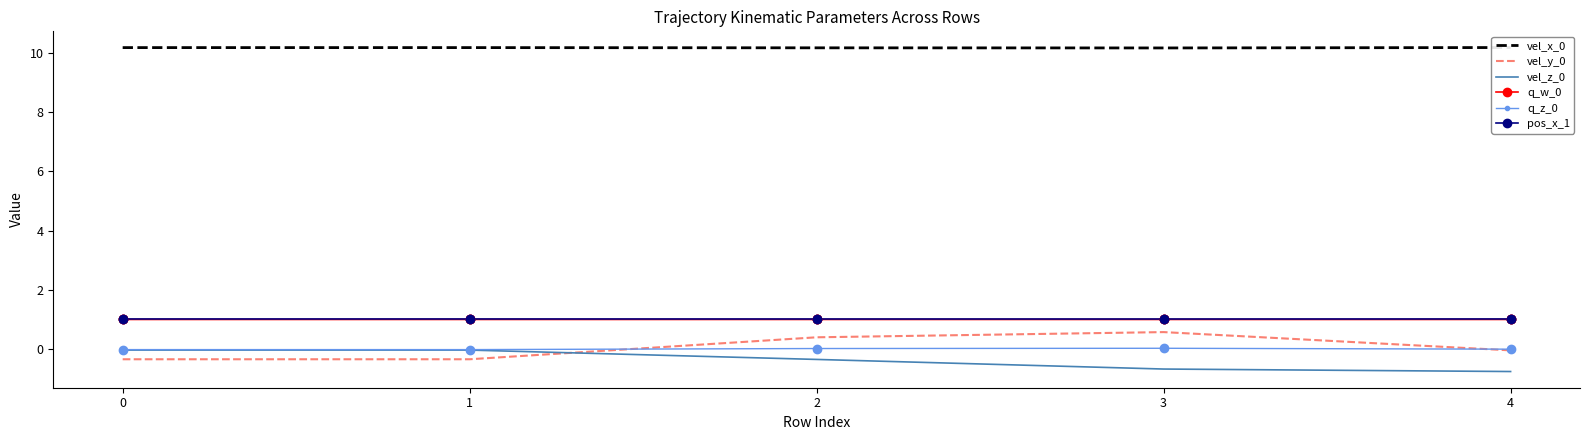

What are all the series names shown in the legend?

vel_x_0, vel_y_0, vel_z_0, q_w_0, q_z_0, pos_x_1